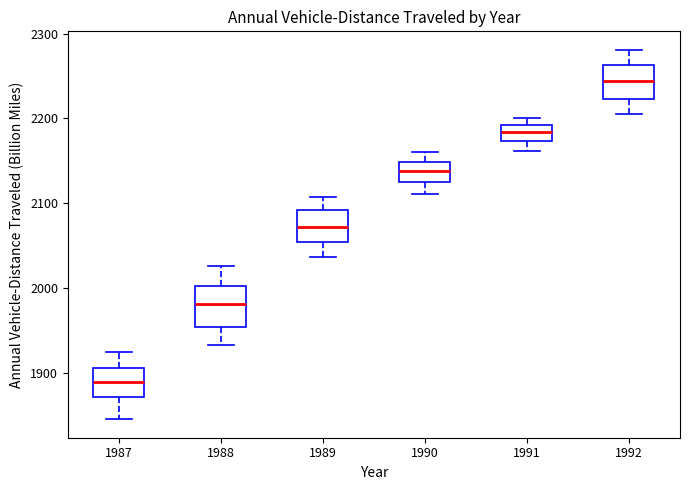

Reading left to right, read every box against the y-axis: the position of its median line, the range the box covers, and the ends of its whiskers. The values are not printed on the chart, so give them approximately, as read against the axis.

1987: median 1890, box 1870 to 1910, whiskers 1850 to 1920
1988: median 1980, box 1950 to 2000, whiskers 1930 to 2030
1989: median 2070, box 2050 to 2090, whiskers 2040 to 2110
1990: median 2140, box 2120 to 2150, whiskers 2110 to 2160
1991: median 2180, box 2170 to 2190, whiskers 2160 to 2200
1992: median 2240, box 2220 to 2260, whiskers 2210 to 2280